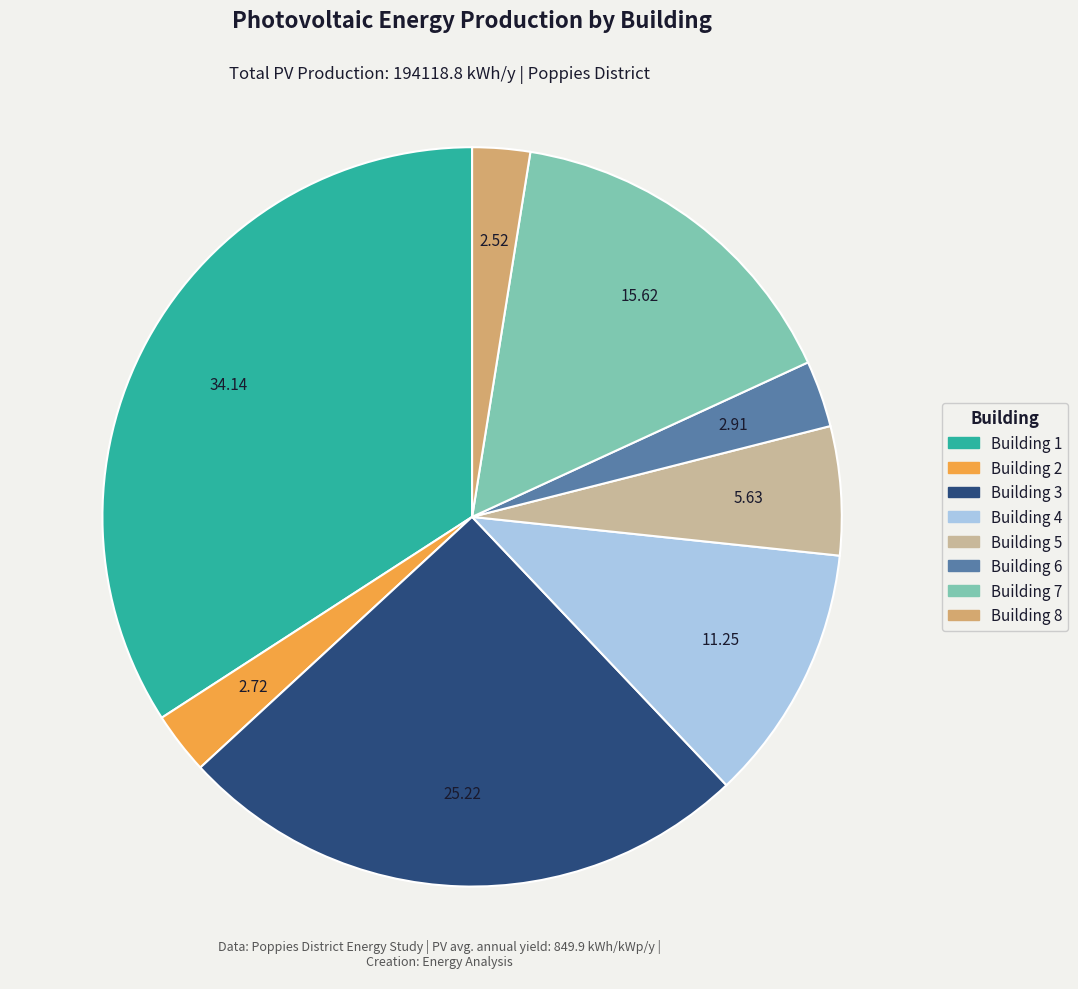

Combined, do Building 2 and Building 7 account for over 50%?

No